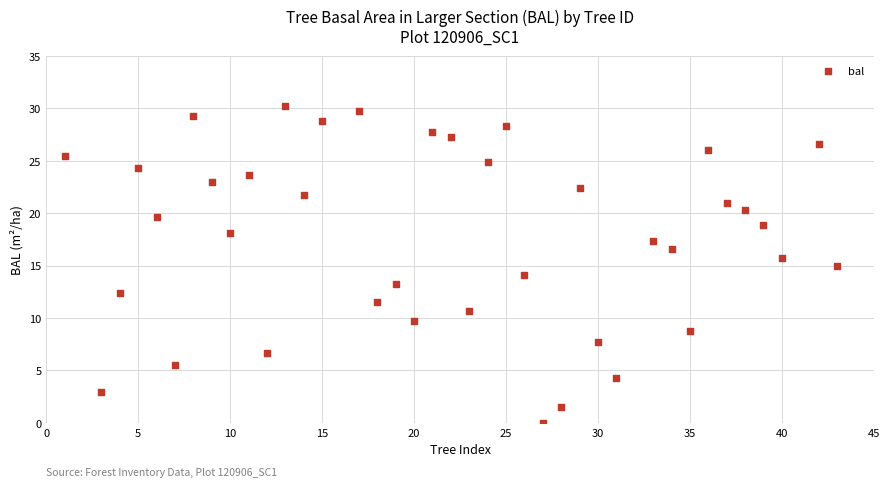

What is the range of X values (max minus min)?

42.0